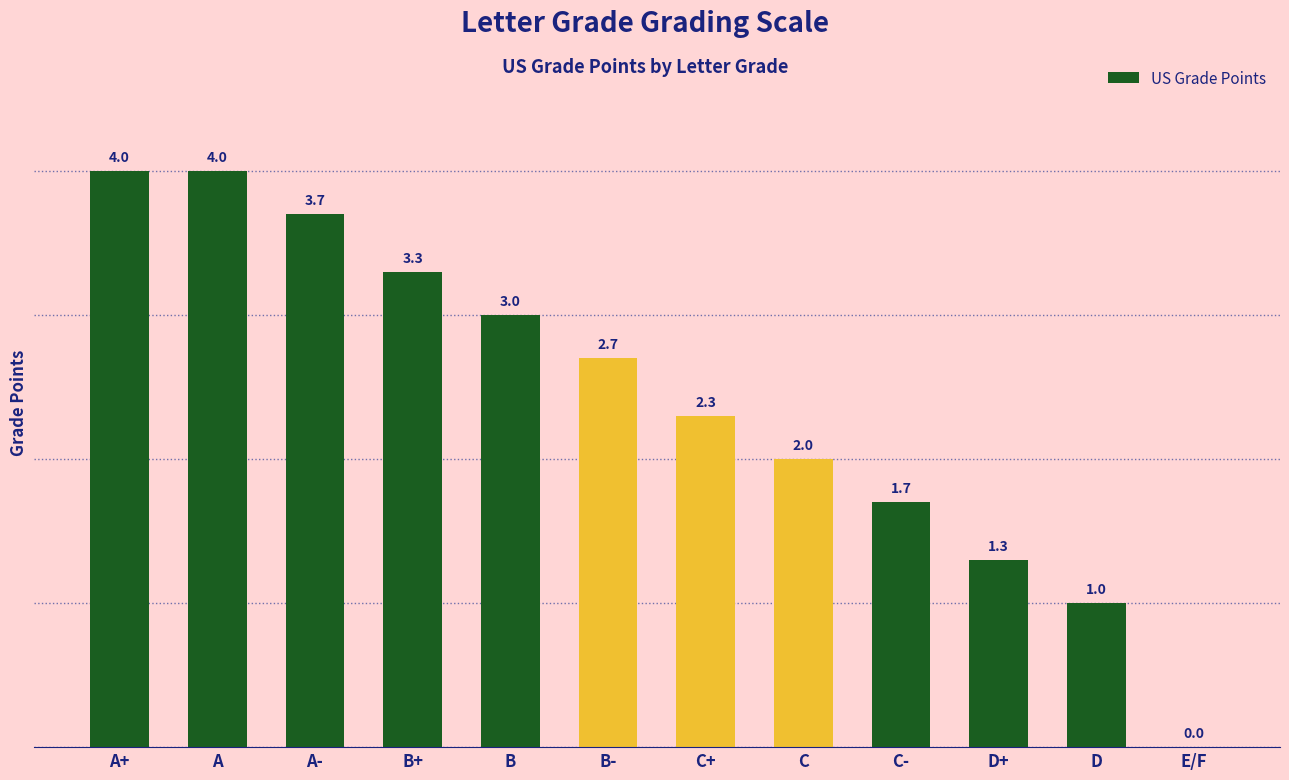

How many positive values are there?

11